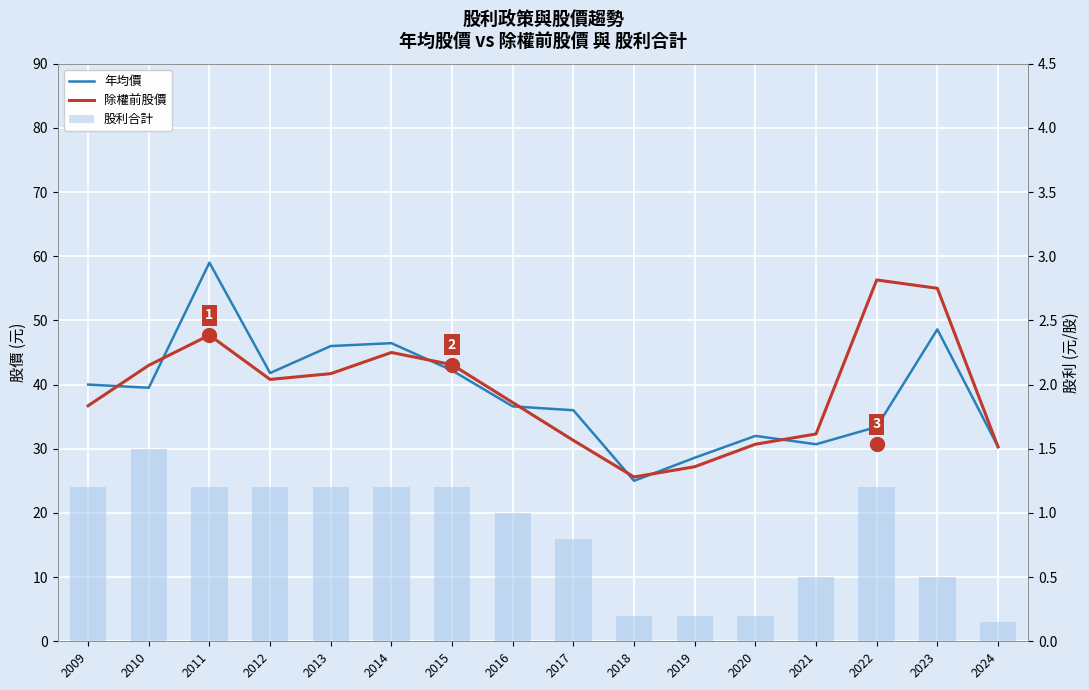

Which series has the widest spread of values?

年均價